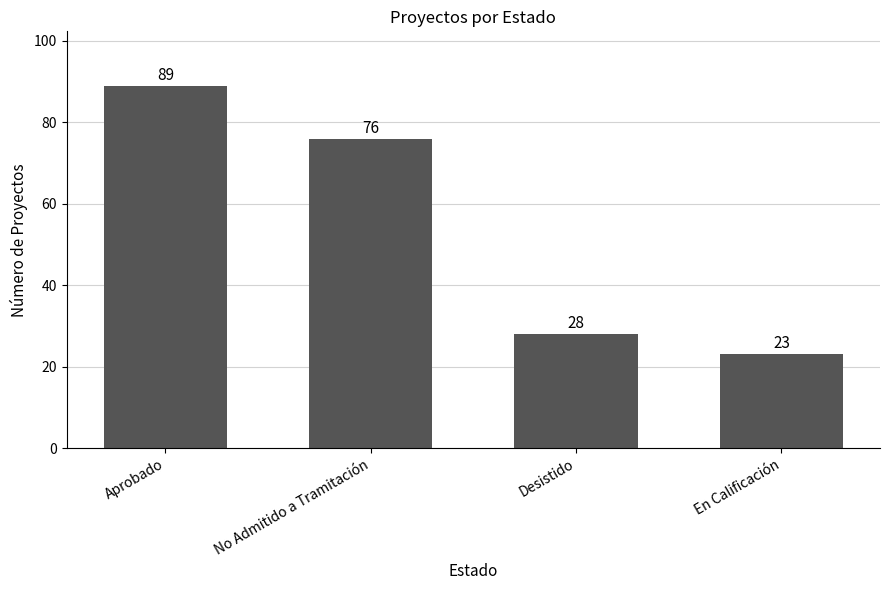

What is the label of the 3rd bar from the right?

No Admitido a Tramitación